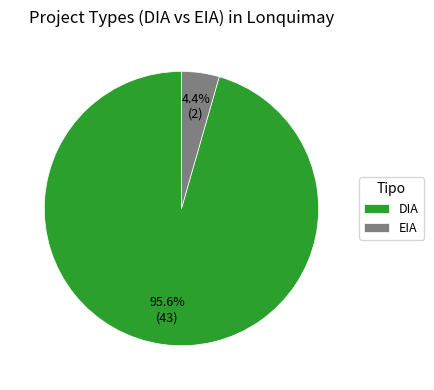

To the nearest percent, what is the combined percentage of EIA and DIA?

100%